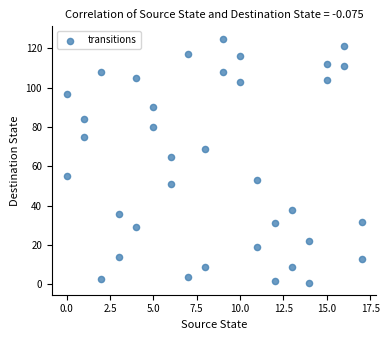

What Y value in the scatter plot is closest to 63?

65